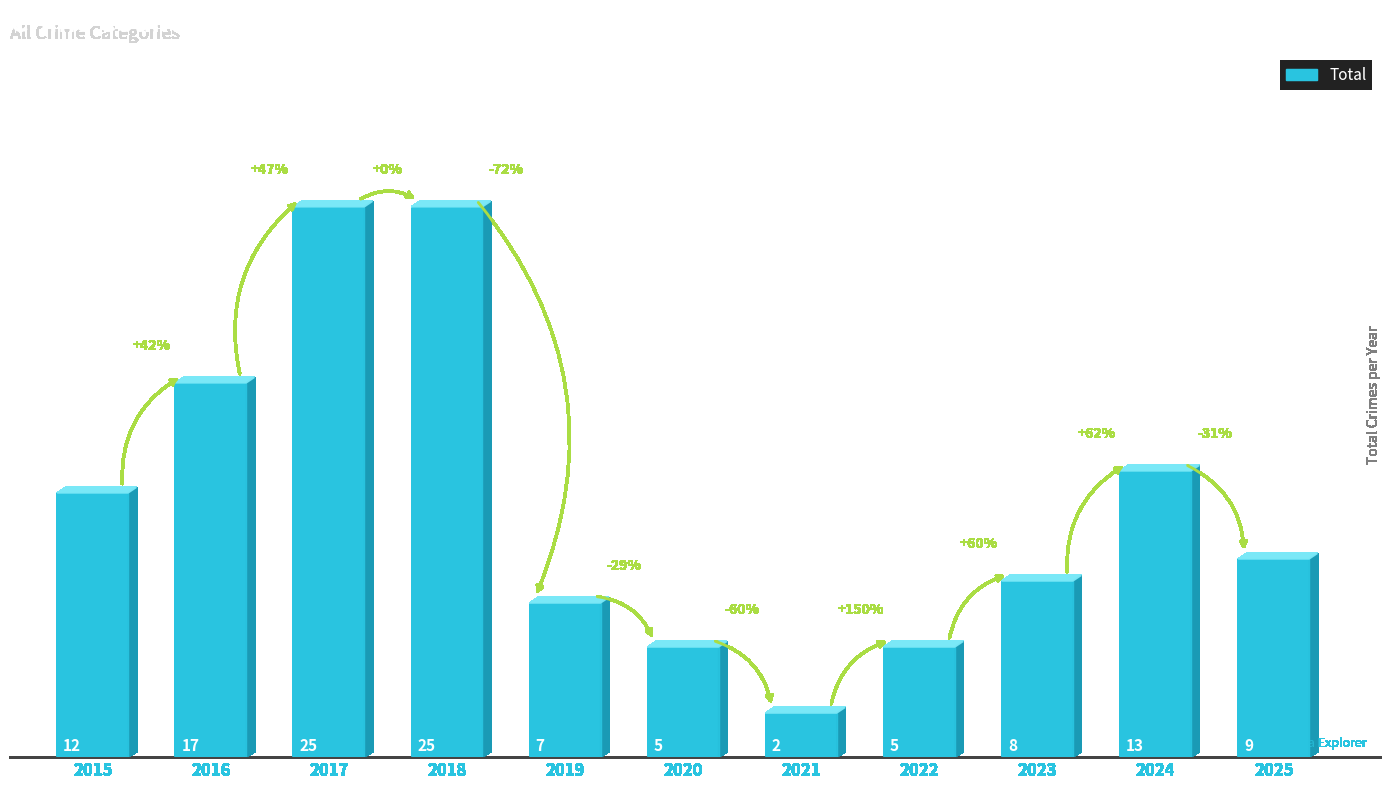

The chart shows a value of 7 at 2024. True or false?

False